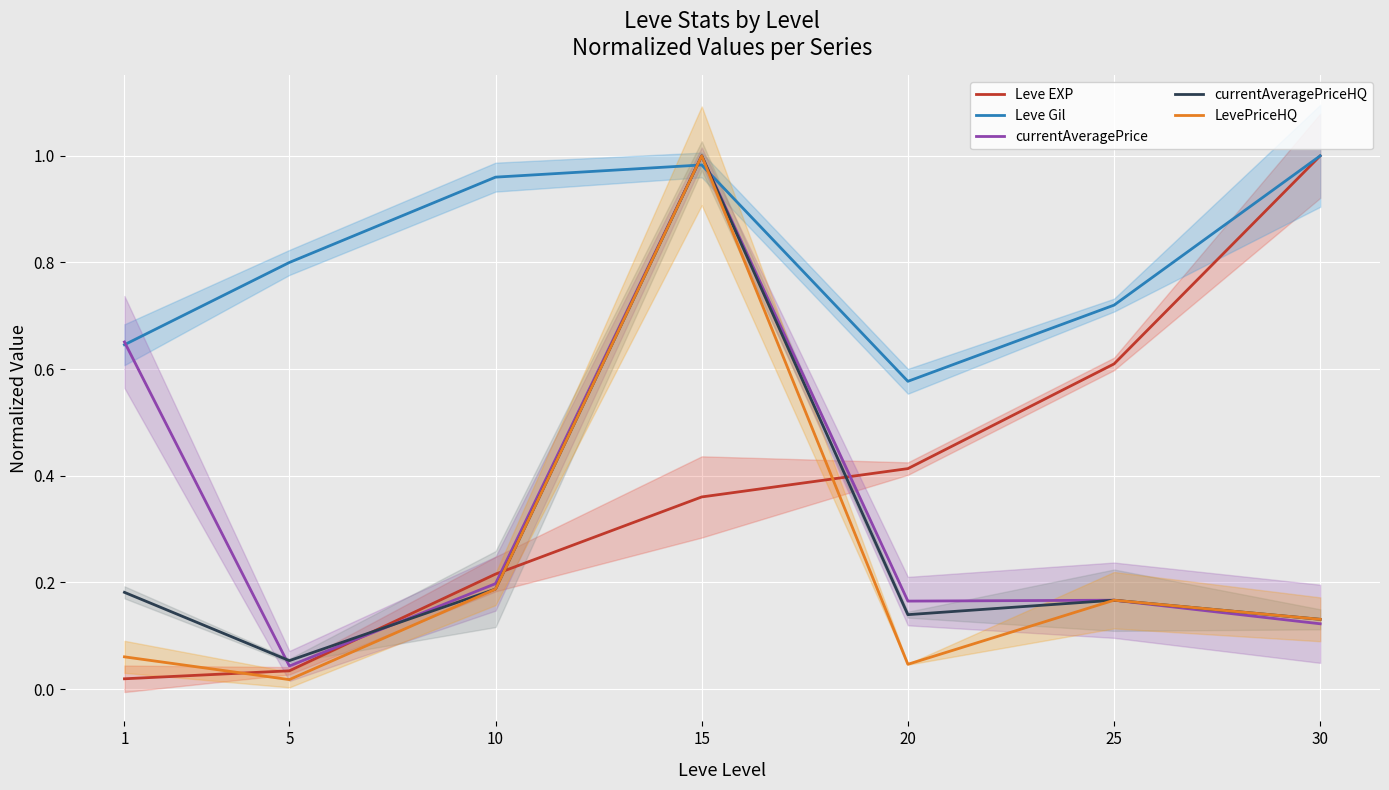

What is the average value of the Leve EXP series?

0.4